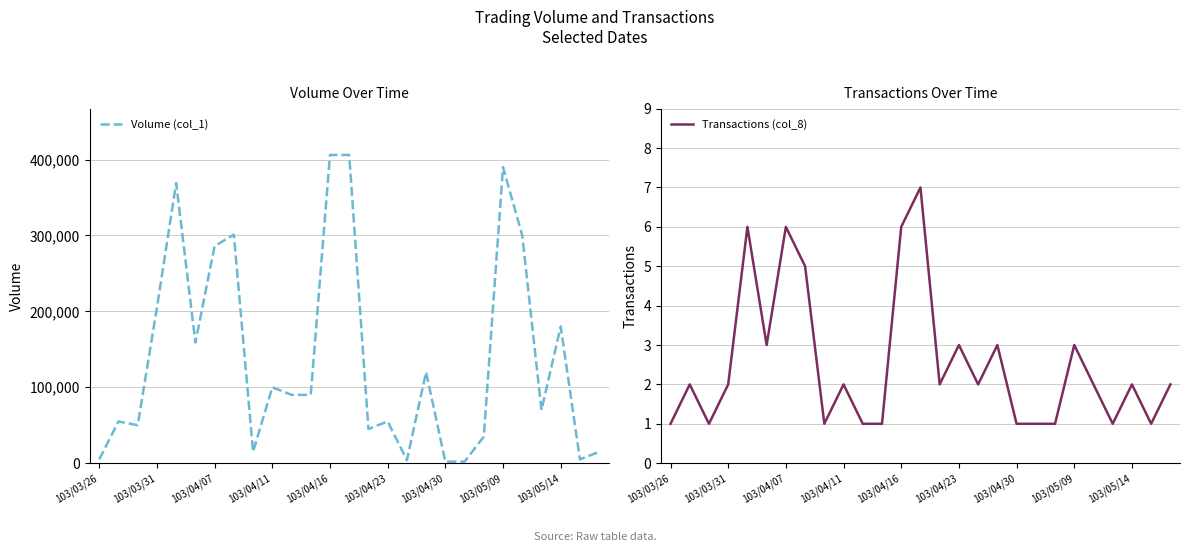

True or false: Transactions (col_8) has a value of 2 at 103/04/11.

True